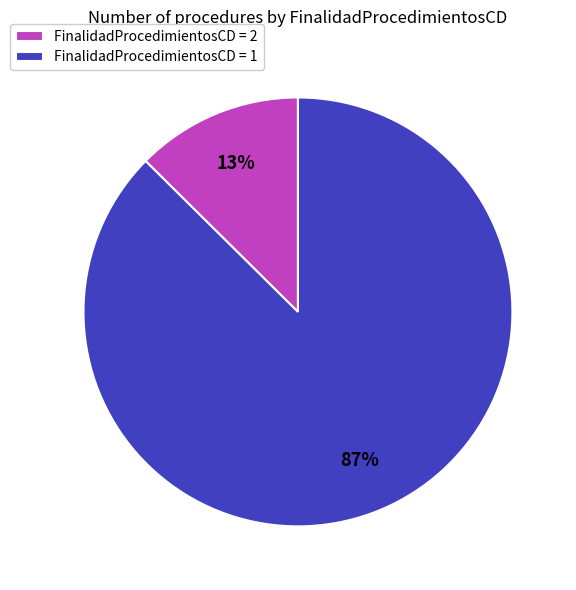

Is it true that FinalidadProcedimientosCD = 2 is 13% of the pie?

True